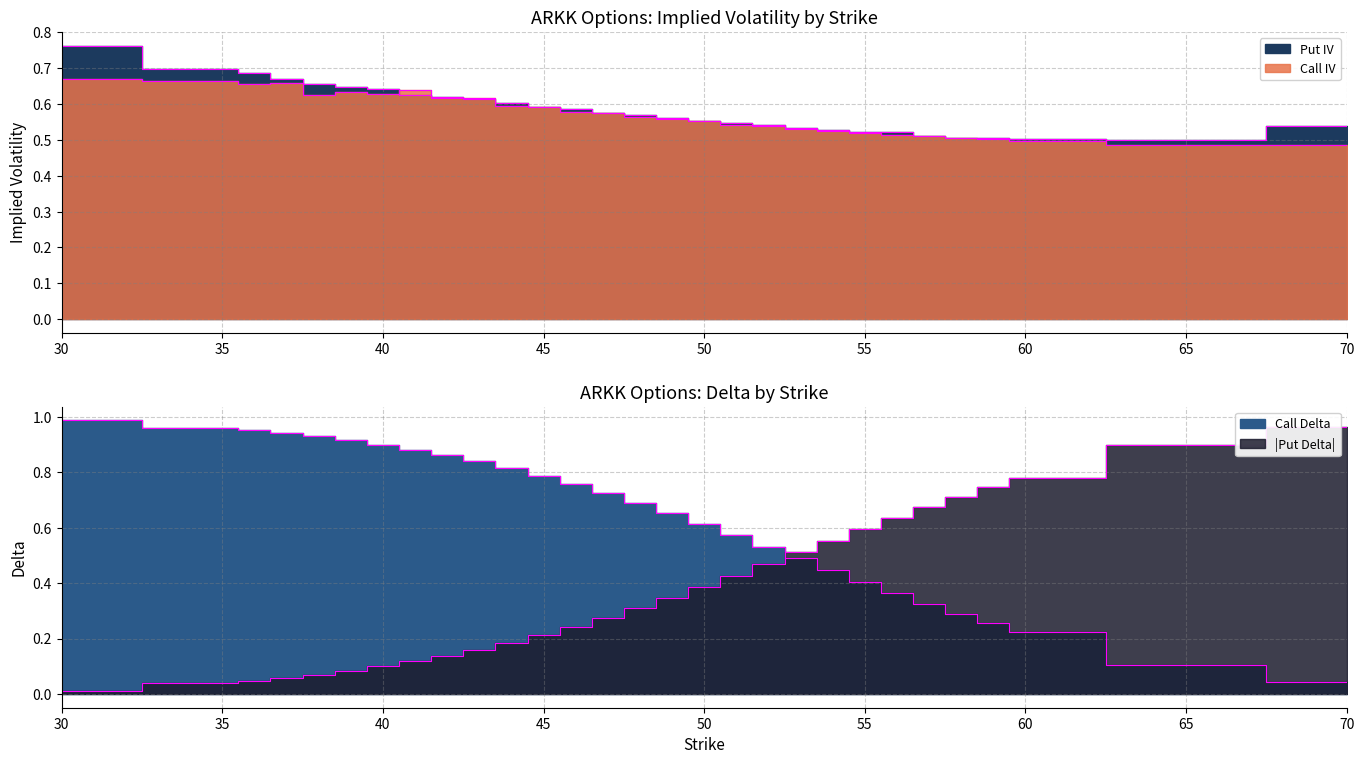

Which category has the lowest value in the Call IV series?

70